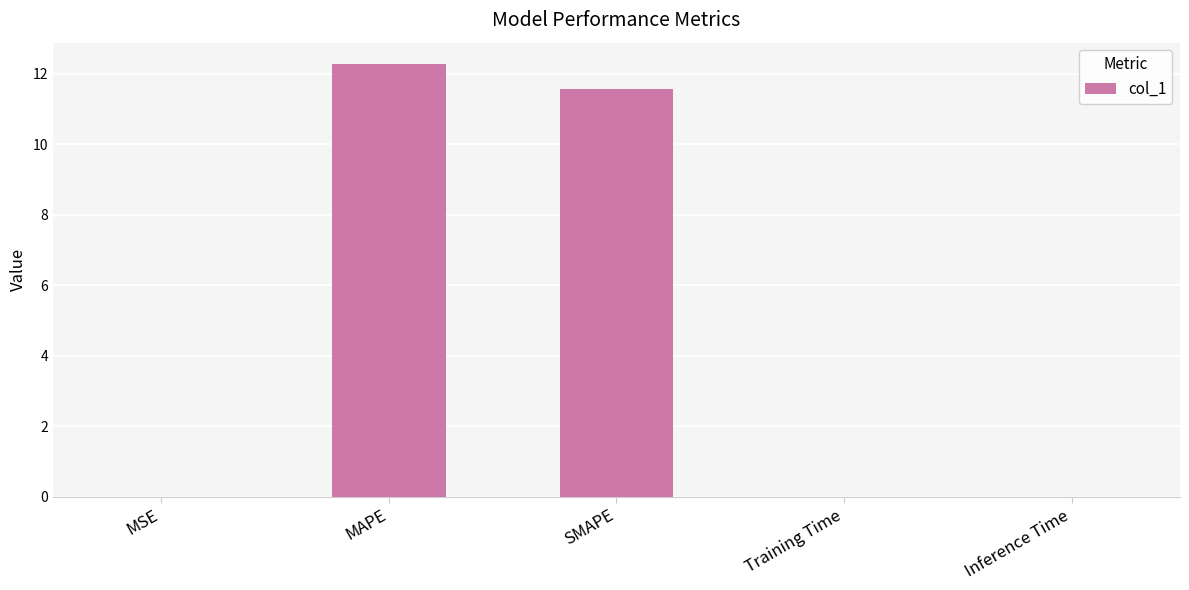

What is the sum of all values?

23.8